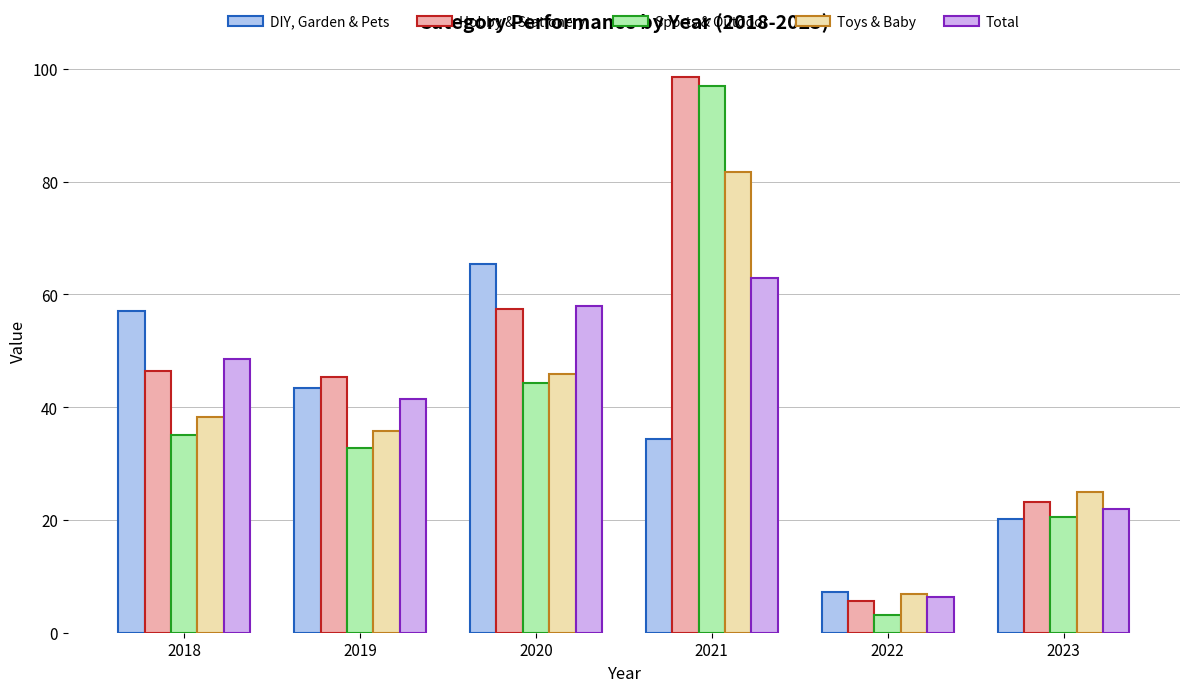

Between 2018 and 2021, which series saw the biggest shift?

Sports & Outdoor